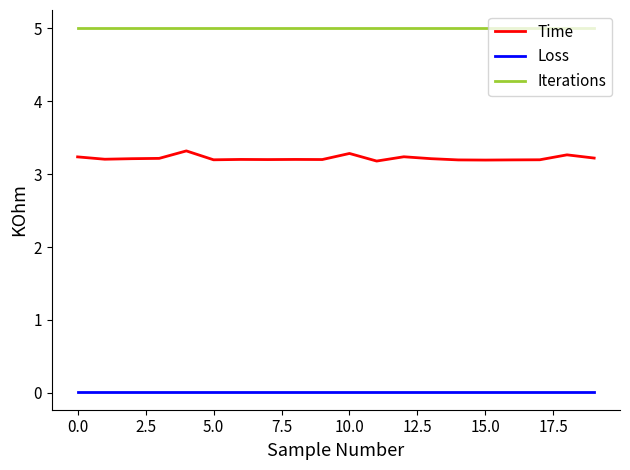

True or false: Iterations and Loss cross at least once.

False